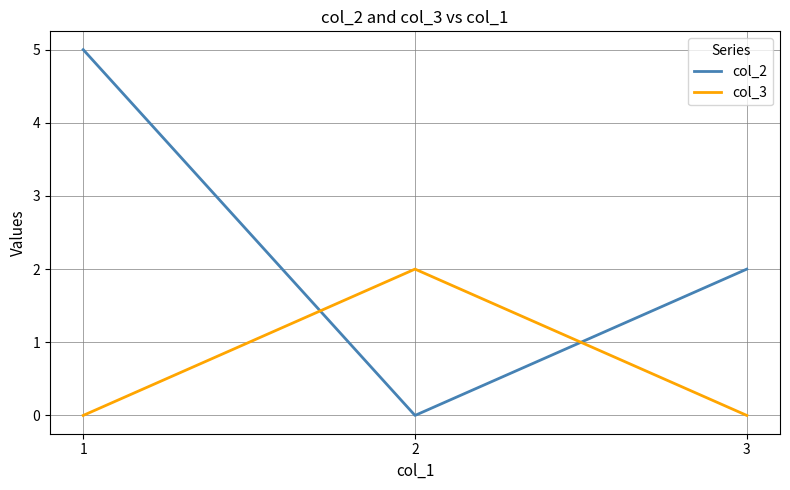

Is the value of col_2 at 3 greater than the value of col_3 at 1?

Yes